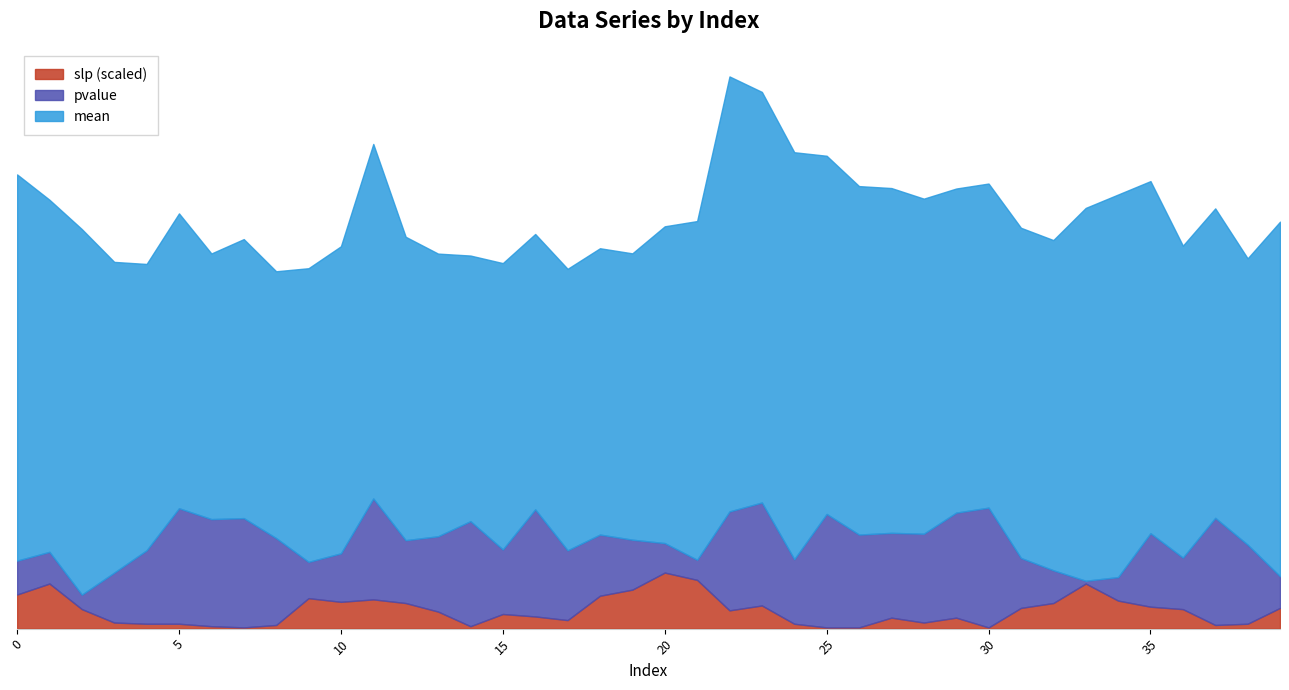

At which category does pvalue reach its first local peak?

5